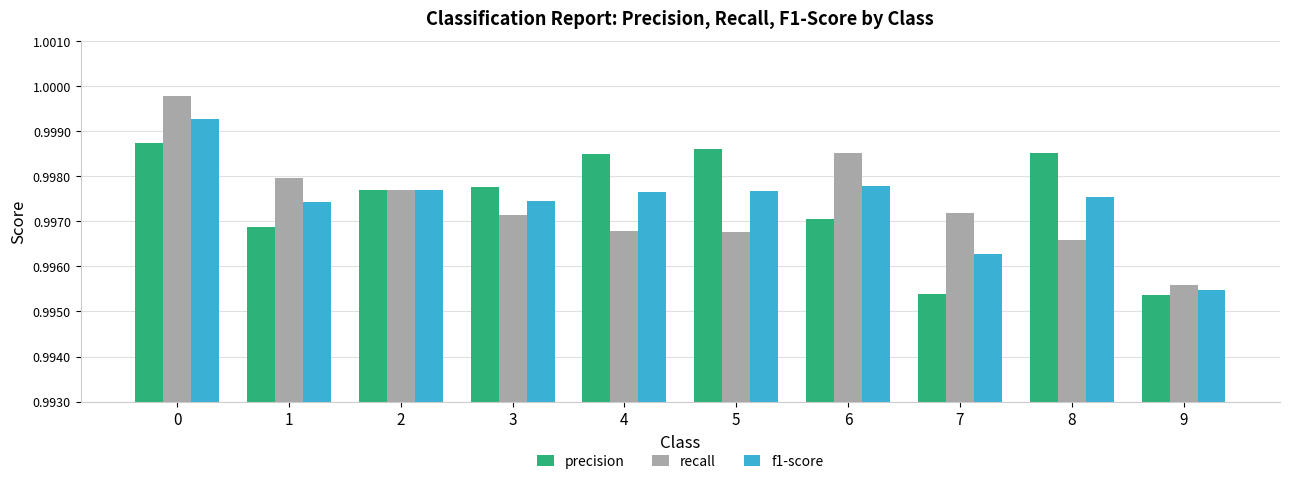

The value of recall at 1 is 0.4. True or false?

False